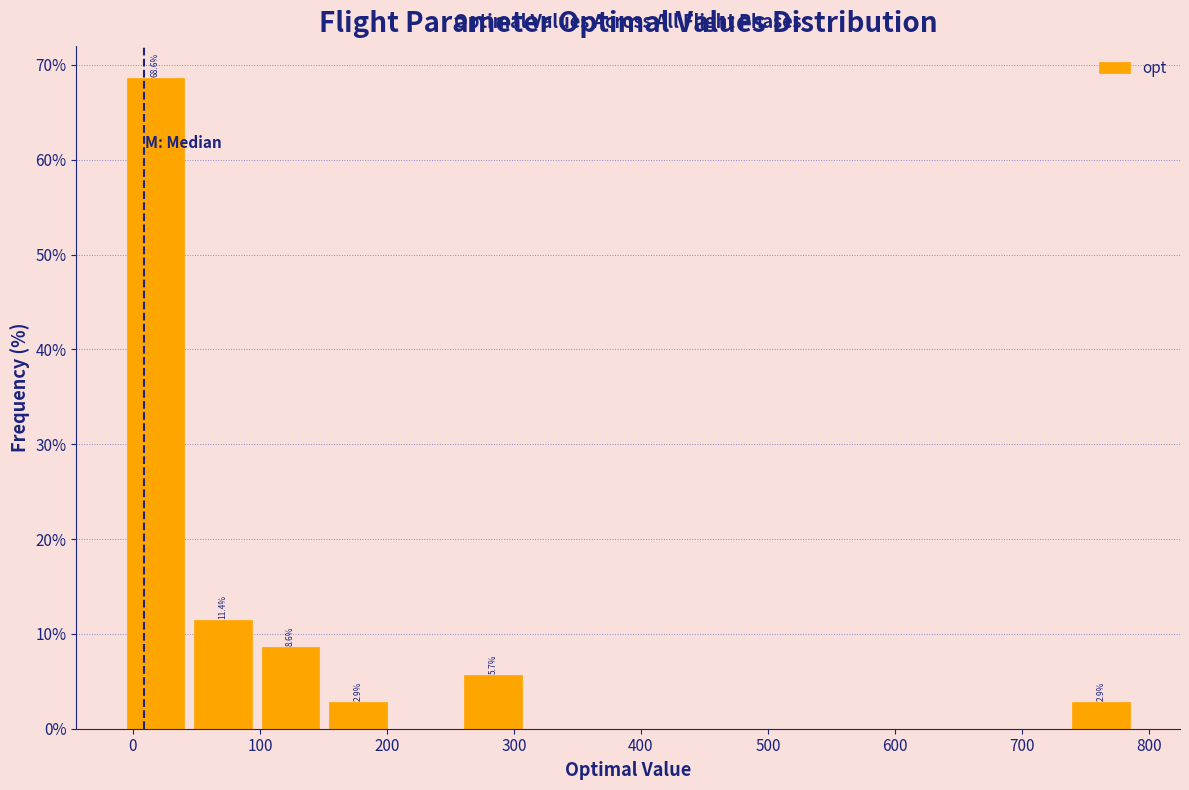

Over which range of the x-axis is the bar tallest?

-10 to 40